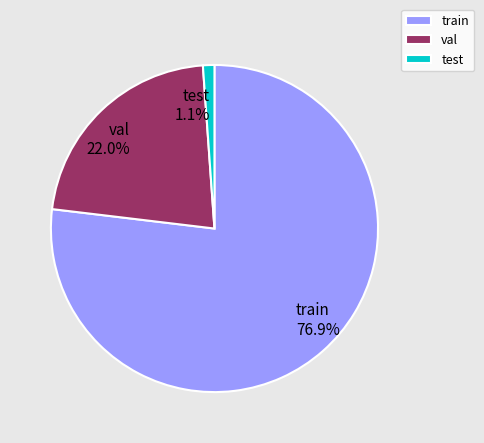

Rank the categories by value from highest to lowest.

train, val, test